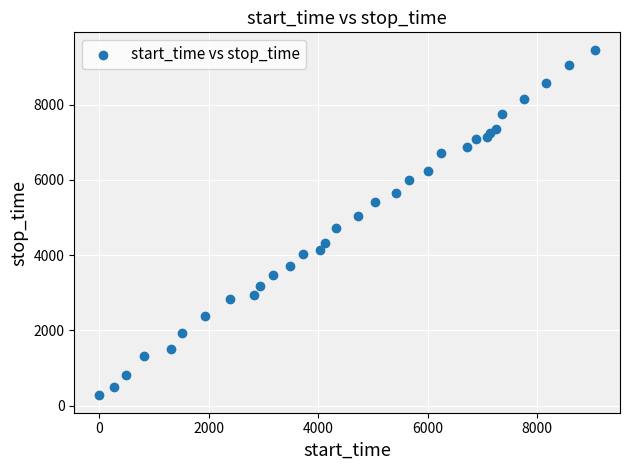

What is the range of Y values (max minus min)?

9194